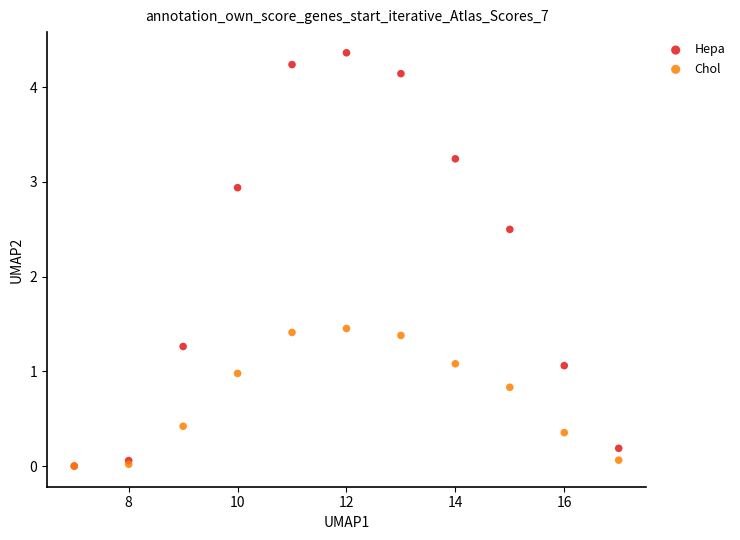

Which series contains the highest Y value?

Hepa